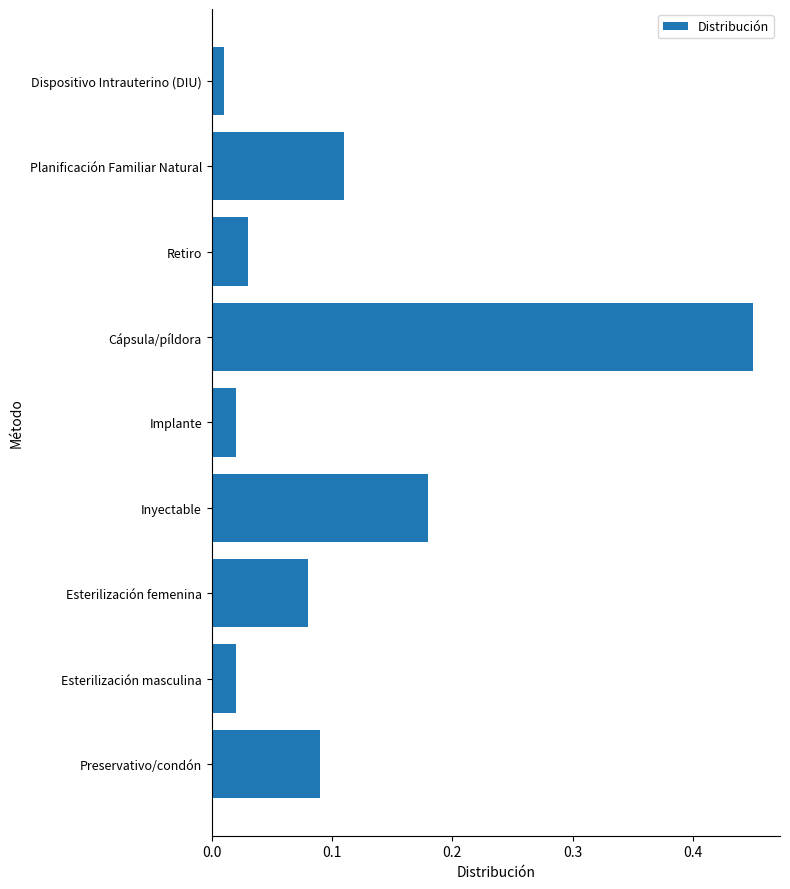

Where is the data nearest to the value 0?

Dispositivo Intrauterino (DIU)